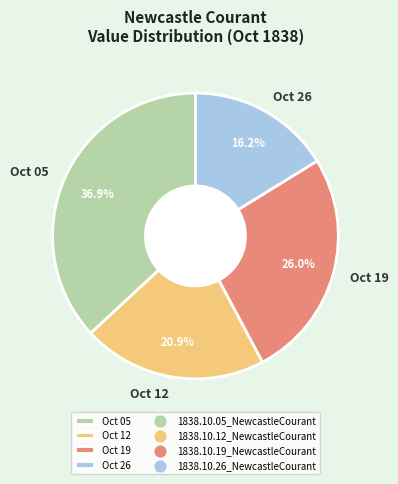

Which category has the biggest portion of the pie?

Oct 05